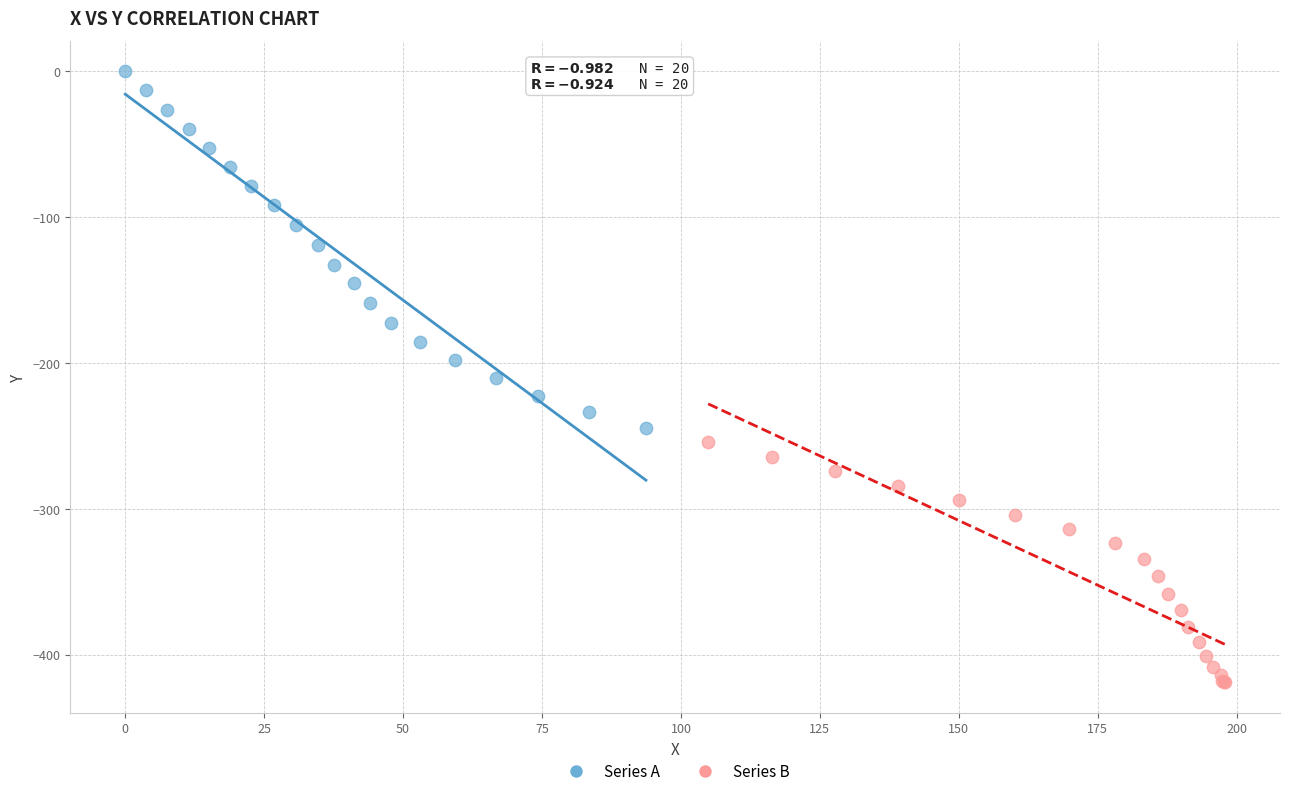

Which series has the widest spread of Y values?

Series A